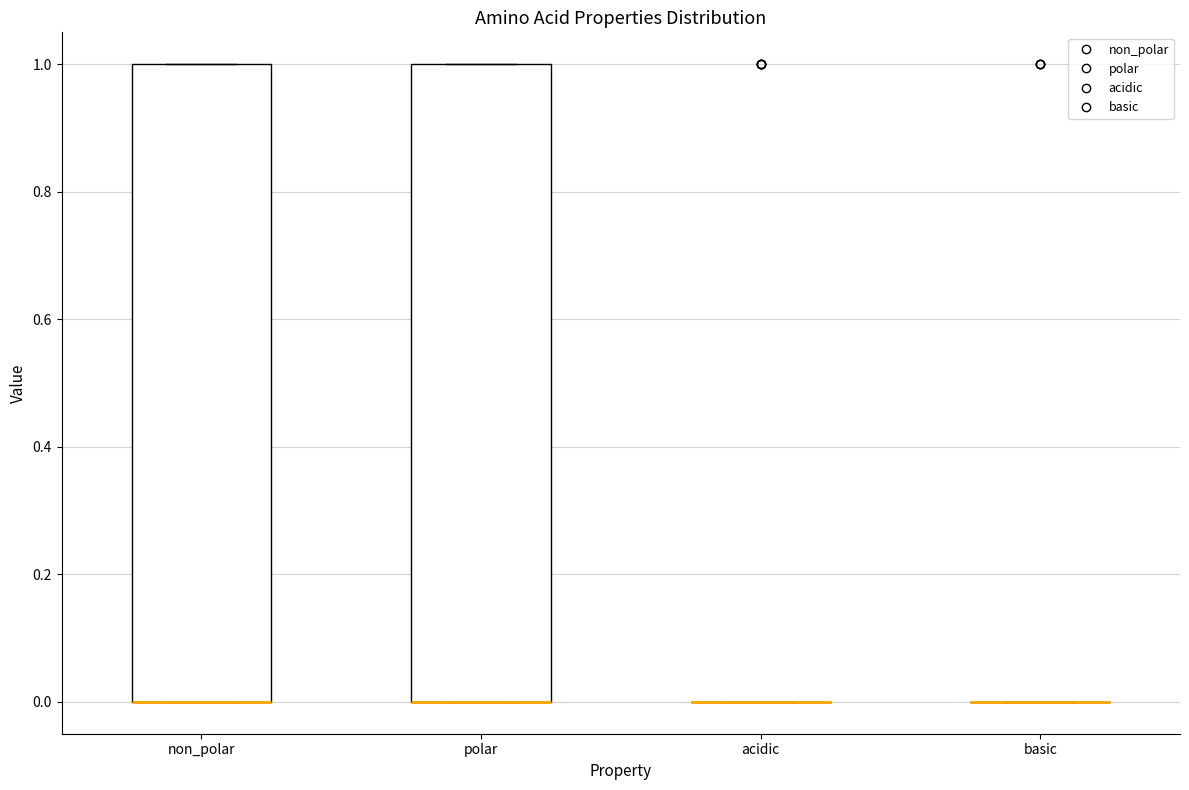

Reading left to right, read every box against the y-axis: the position of its median line, the range the box covers, and the ends of its whiskers. The values are not printed on the chart, so give them approximately, as read against the axis.

non_polar: median 0 (drawn on the box's lower edge), box 0 to 1, whiskers 0 to 1
polar: median 0 (drawn on the box's lower edge), box 0 to 1, whiskers 0 to 1
acidic: box collapsed to a line at 0, whiskers 0 to 0
basic: box collapsed to a line at 0, whiskers 0 to 0